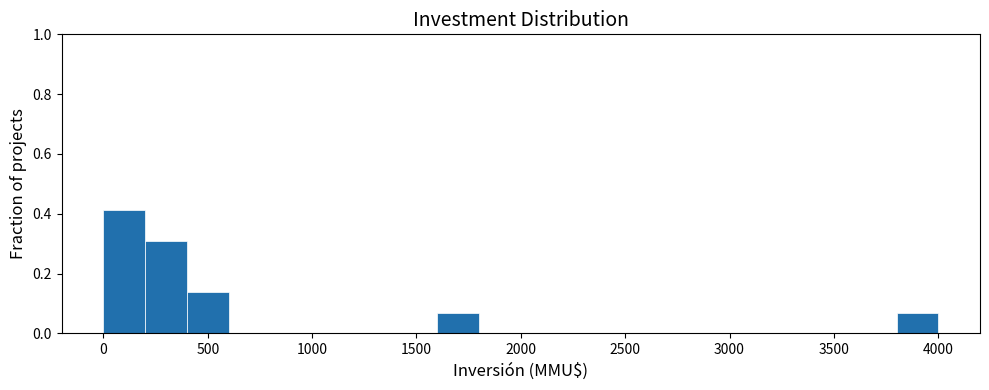

What is the height of the bar covering 3800 to 4000 on the x-axis? The values are not printed on the chart, so give them approximately, as read against the axis.

0.06